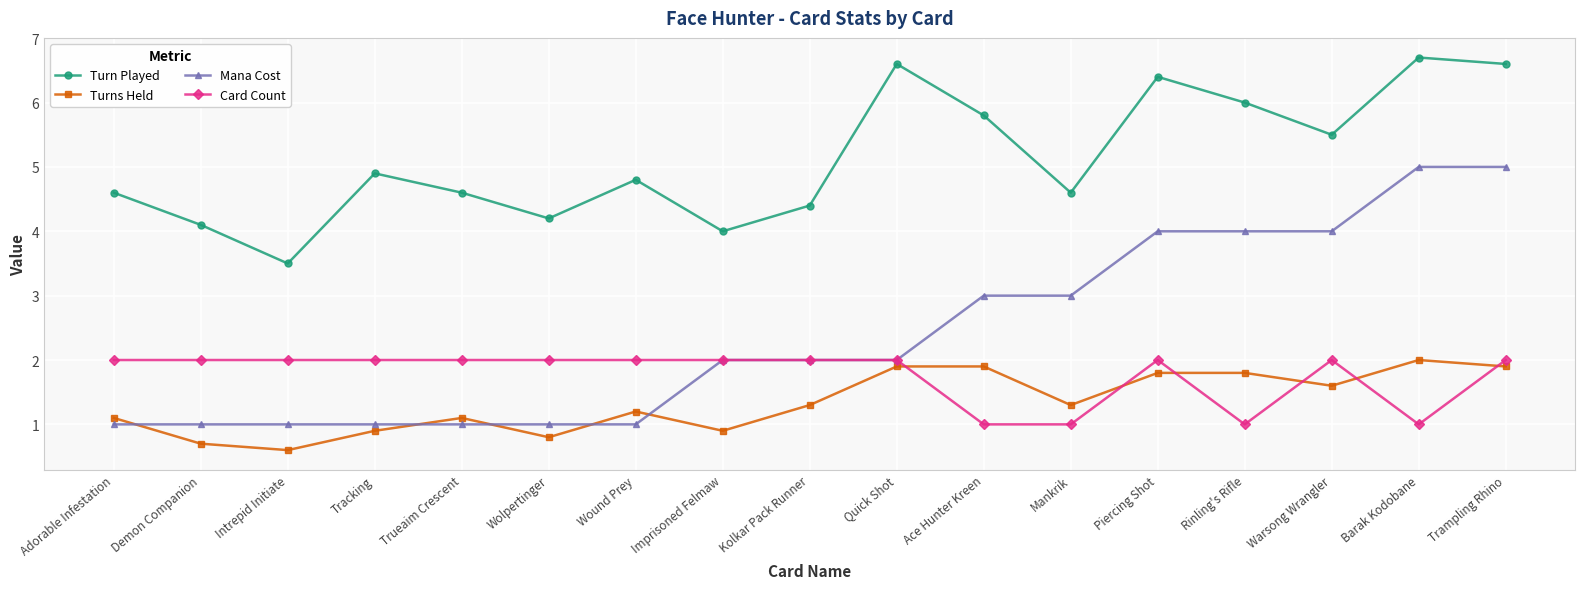

What is the total value across all series at Tracking?

8.8